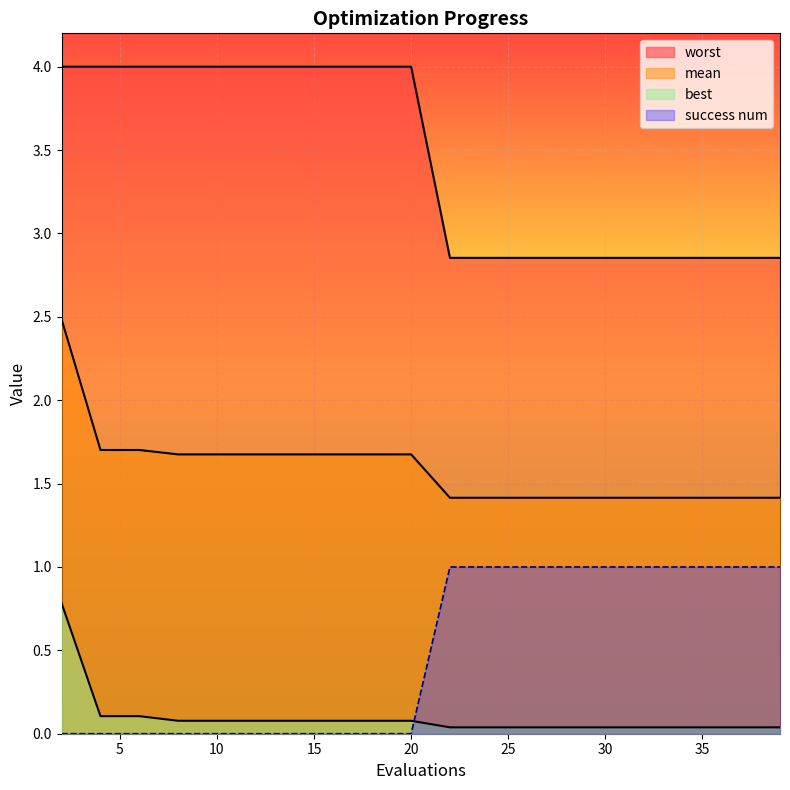

Between 22 and 2, which is larger?

2